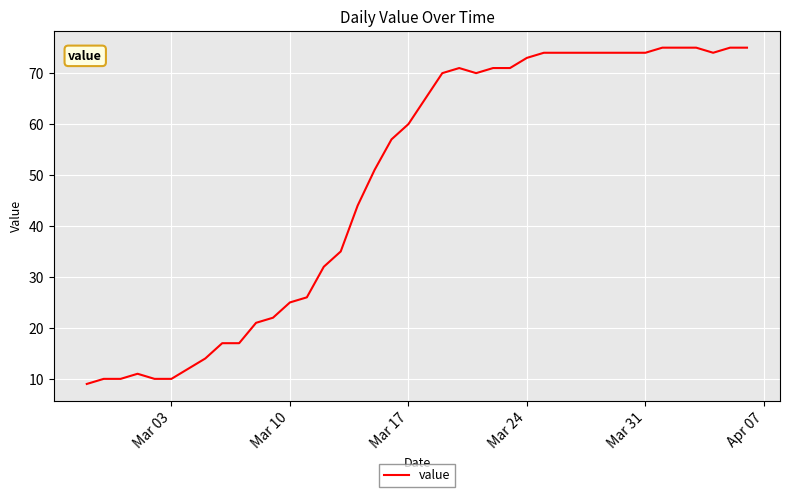

What is the smallest value displayed?

9